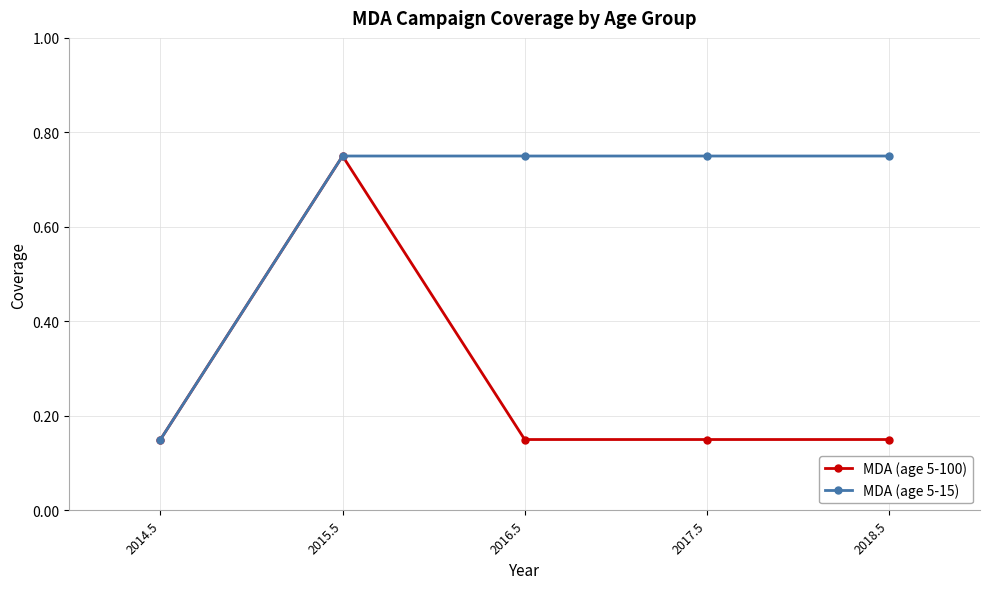

What is the spread (max minus min) of values at 2016.5?

0.6